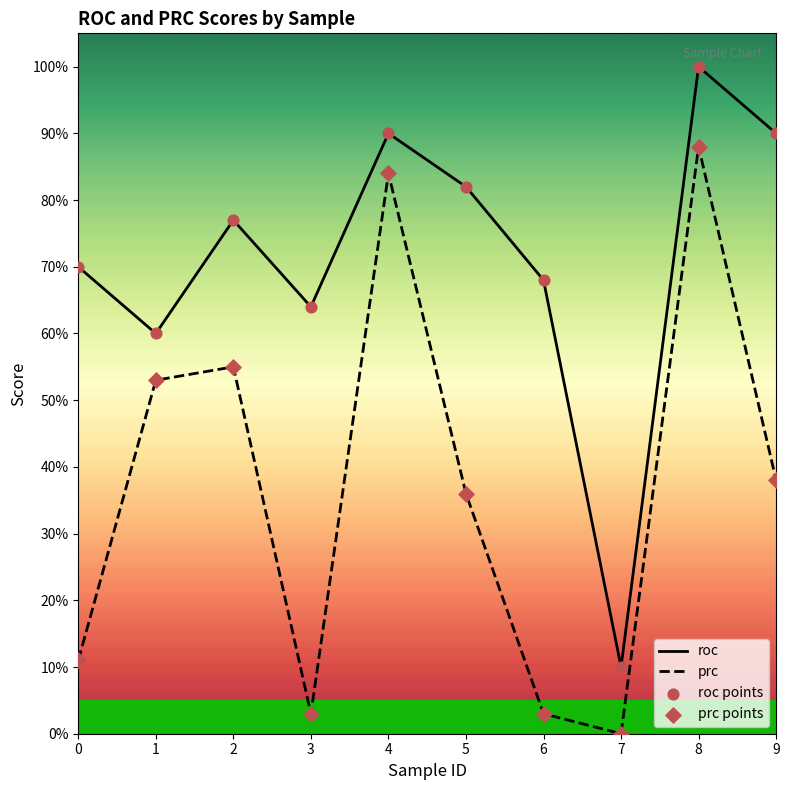

Which series contains the highest Y value?

roc